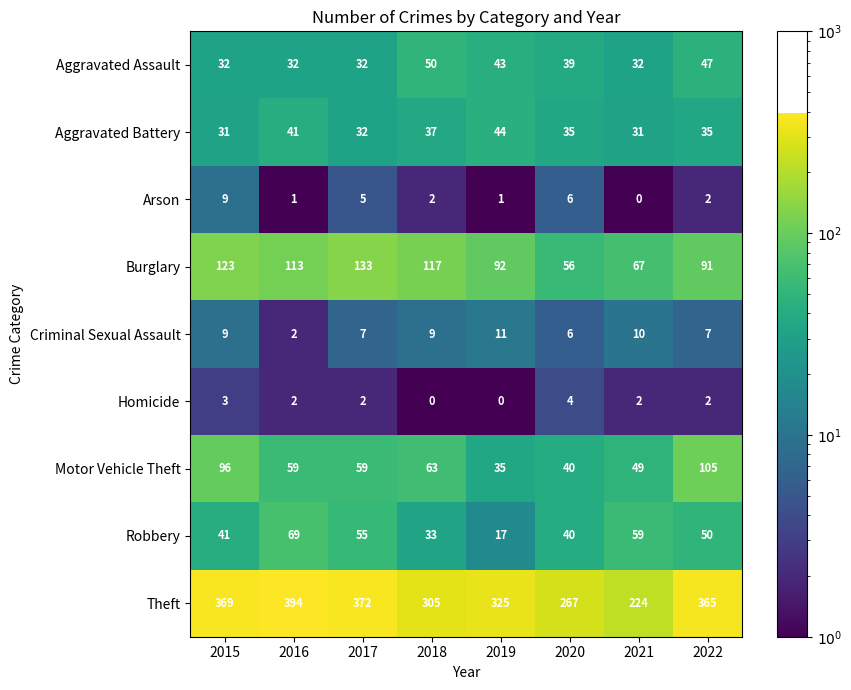

The Aggravated Battery series shows 46 at 2015. True or false?

False